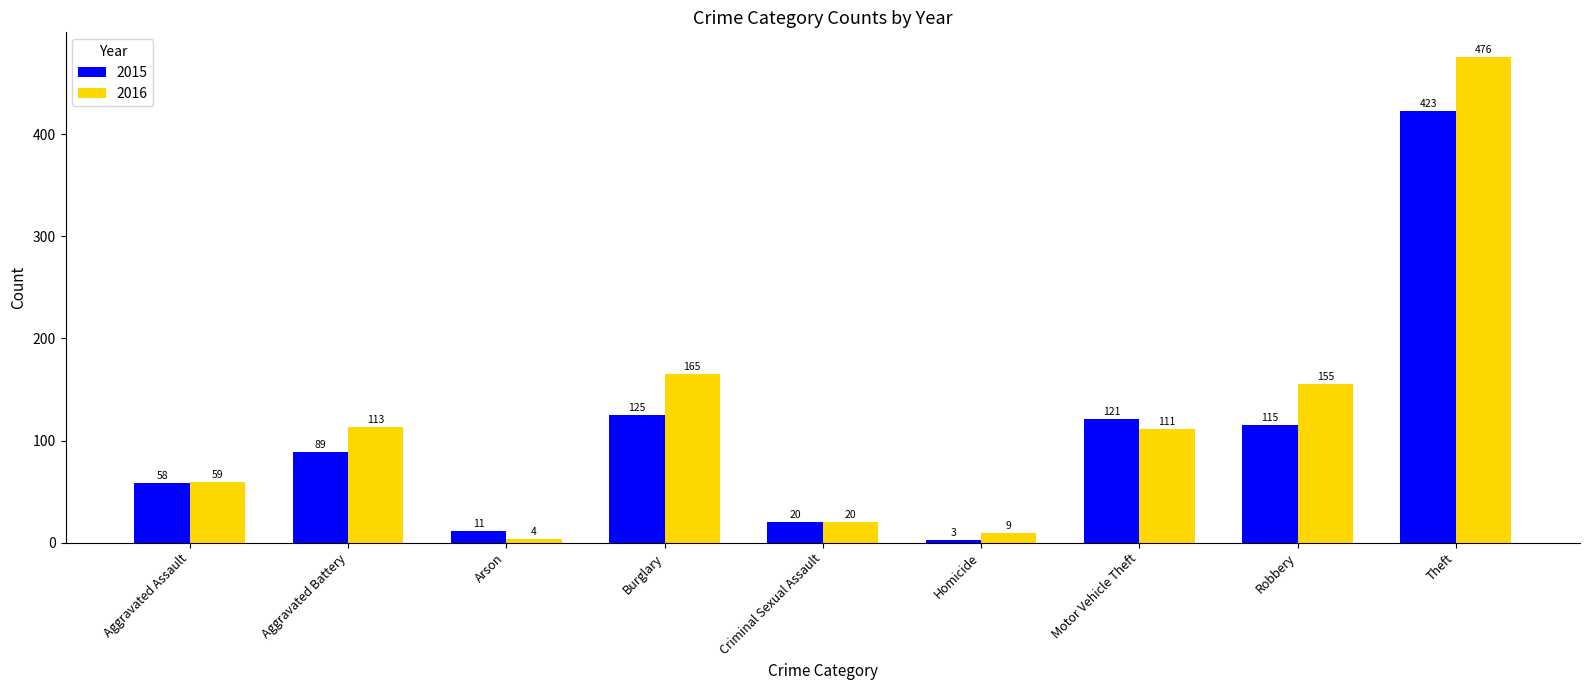

Reading left to right, transcribe all the data shown in this chart.

2015: 58	89	11	125	20	3	121	115	423
2016: 59	113	4	165	20	9	111	155	476